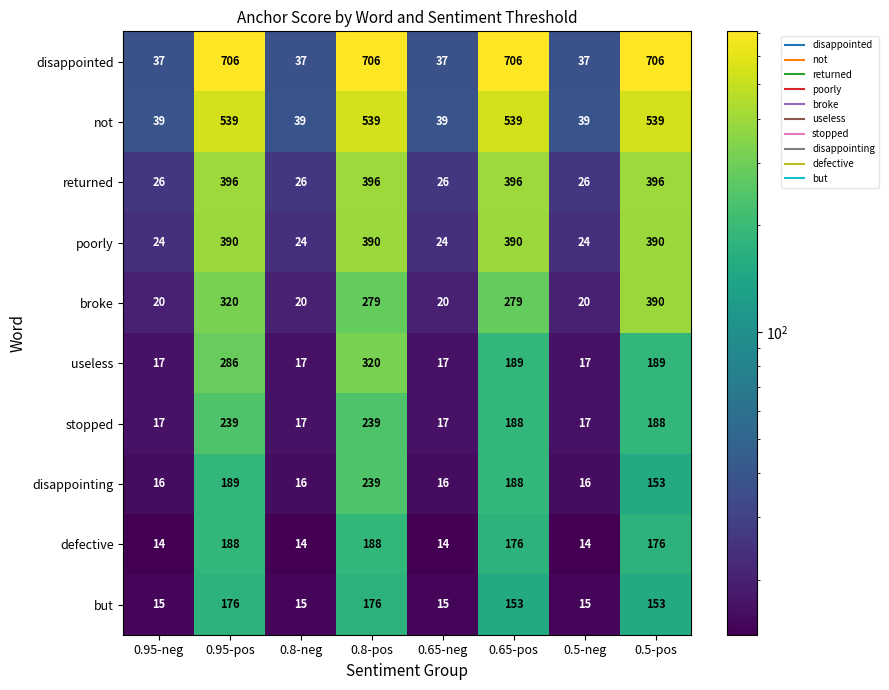

What is the smallest value displayed?

14